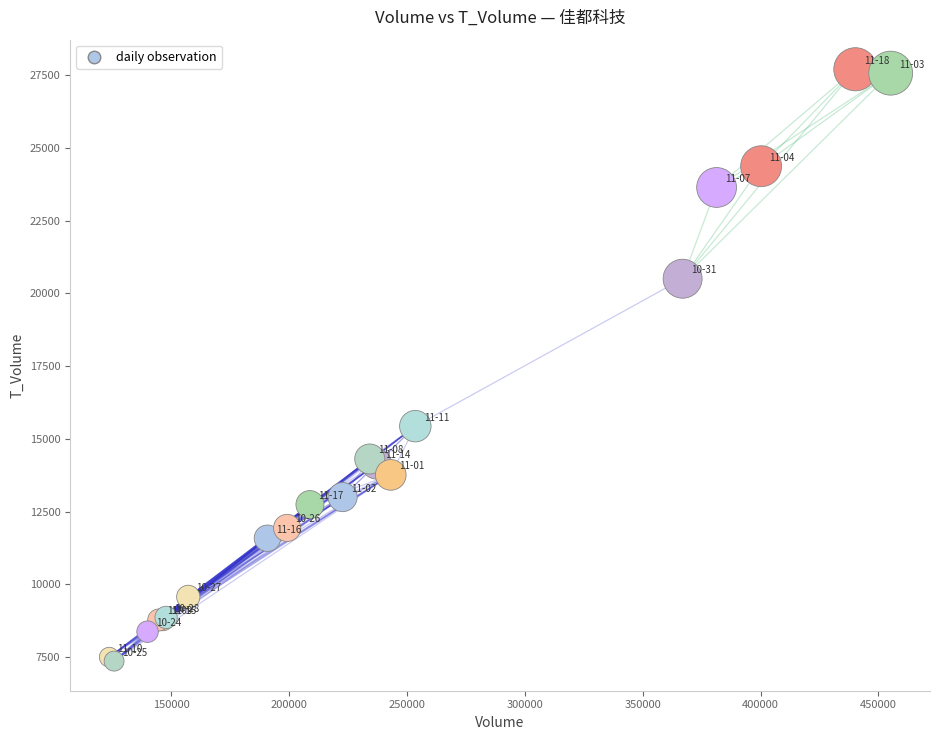

What Y value in the scatter plot is closest to 17530?

15436